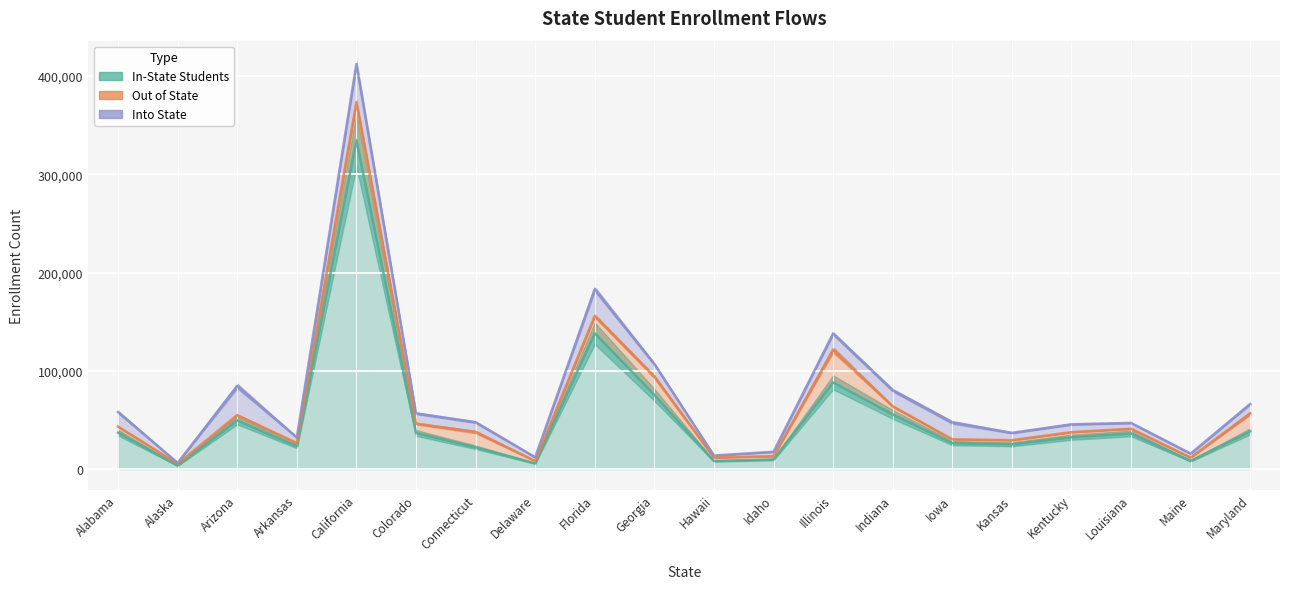

What are all the series names shown in the legend?

In-State Students, Out of State, Into State